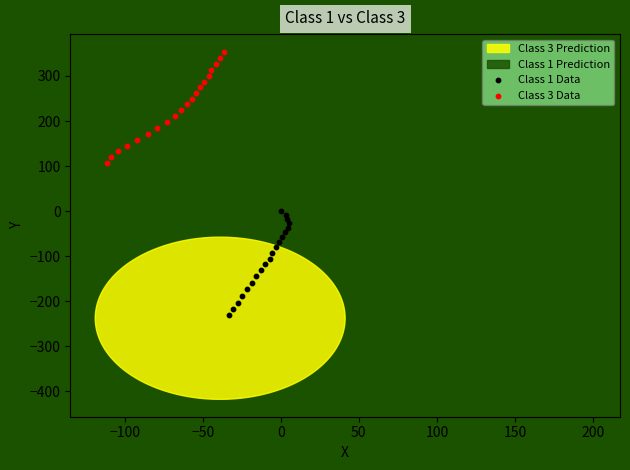

Which series has the widest spread of Y values?

Class 3 Data